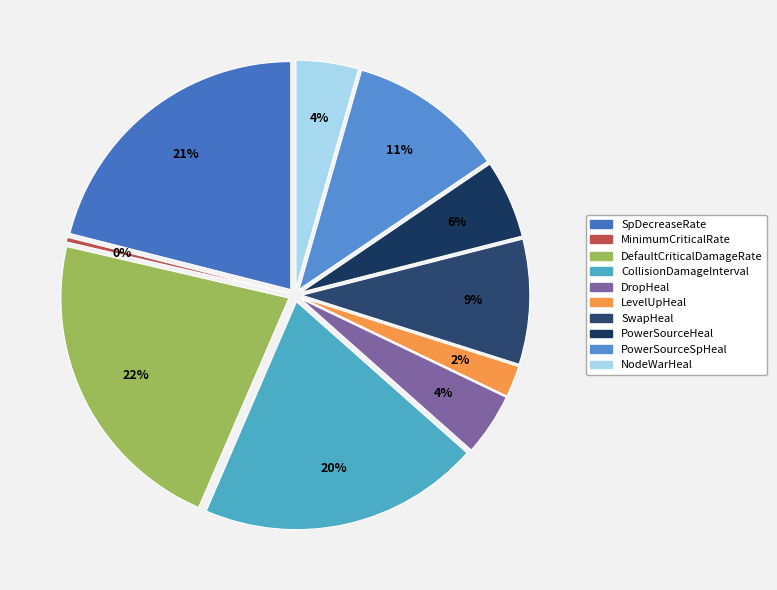

What is the change in value from DropHeal to LevelUpHeal?

-0.1